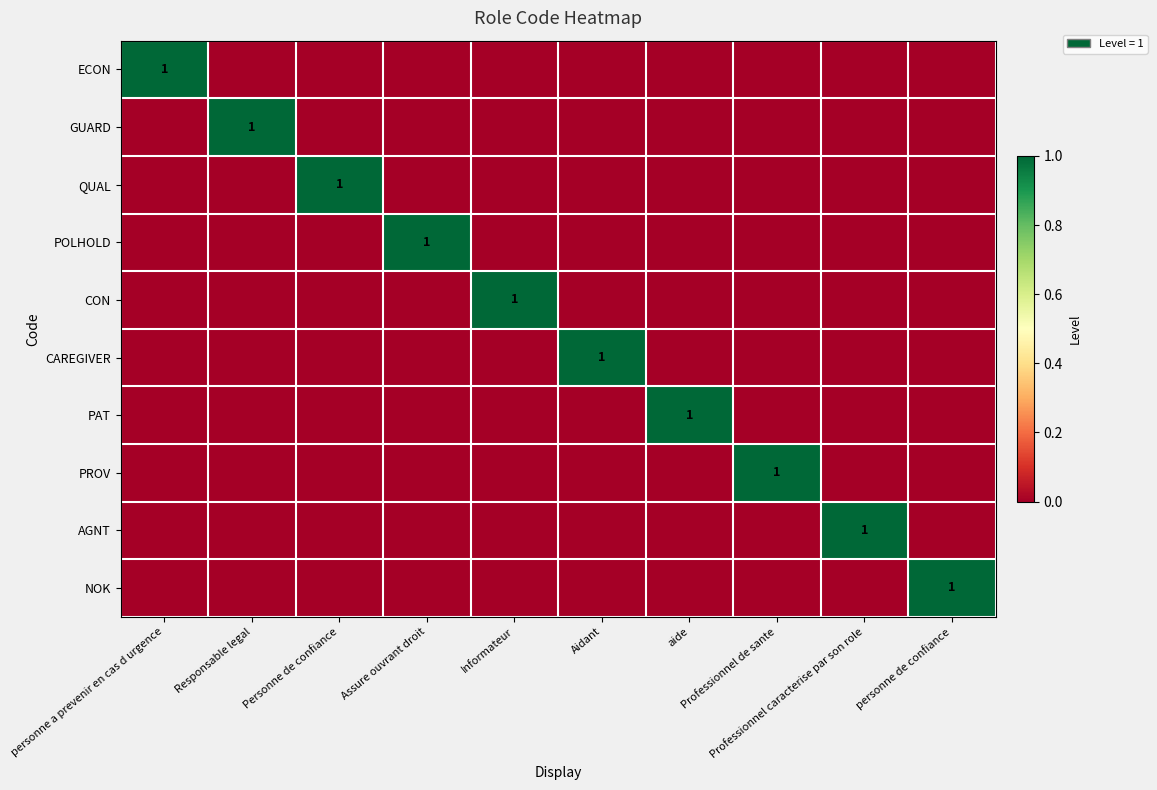

How many values in NOK are above zero?

1